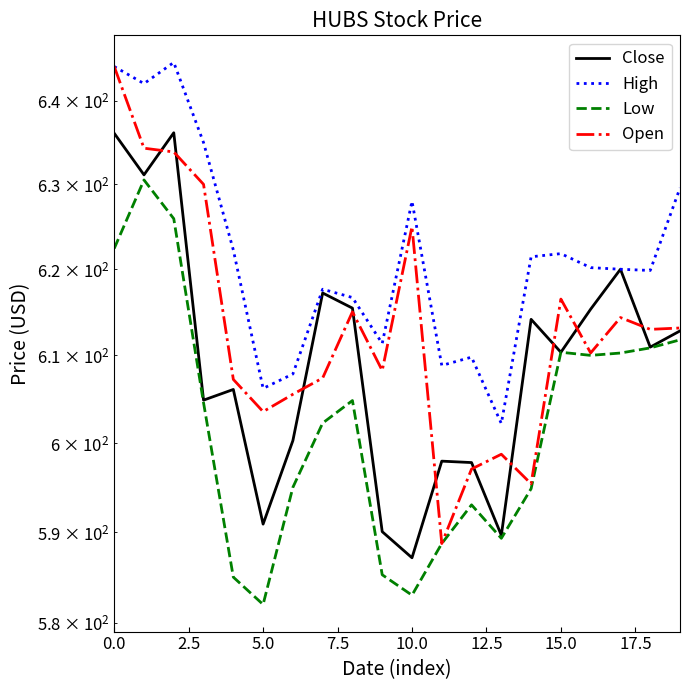

Reading right to left, what are all the values shown in this chart?

Close: 612.8	611.0	620.0	615.3	610.4	614.2	589.7	597.8	598.0	587.2	590.0	615.5	617.2	600.3	590.9	606.1	604.9	636.2	631.1	636.1
High: 629.6	619.8	620.0	620.2	621.8	621.5	602.2	609.8	608.8	628.0	611.4	616.7	617.7	607.9	606.2	622.2	635.0	644.7	642.1	644.2
Low: 611.8	610.9	610.3	610.0	610.4	594.8	589.3	593.0	588.7	583.0	585.3	604.8	602.3	595.0	582.0	585.0	604.6	625.9	630.5	622.4
Open: 613.2	613.0	614.4	610.3	616.5	595.4	598.7	597.1	588.7	625.0	608.3	615.0	607.4	605.5	603.6	607.2	630.0	633.9	634.3	644.2